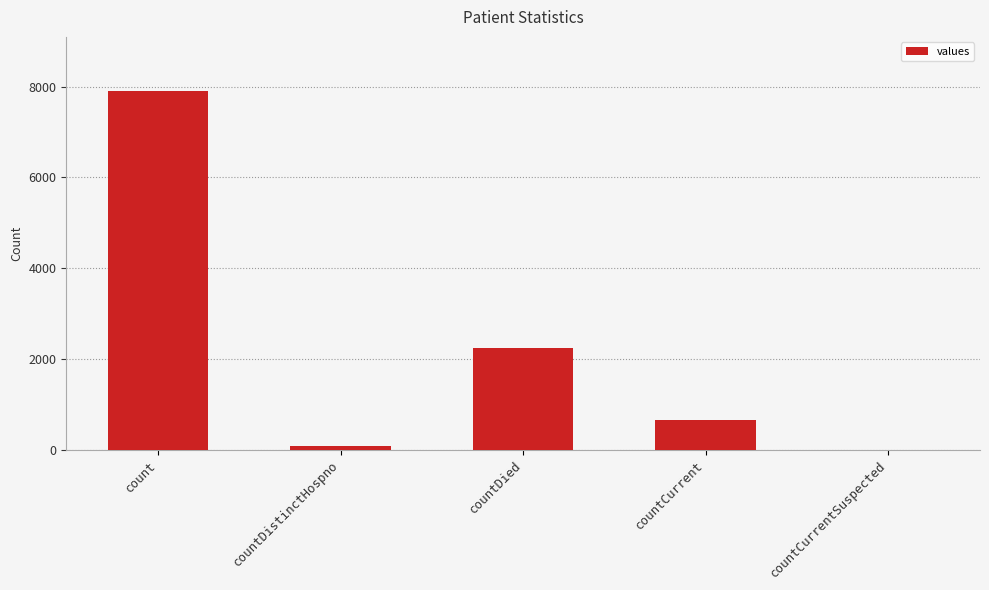

How many positive values are there?

4